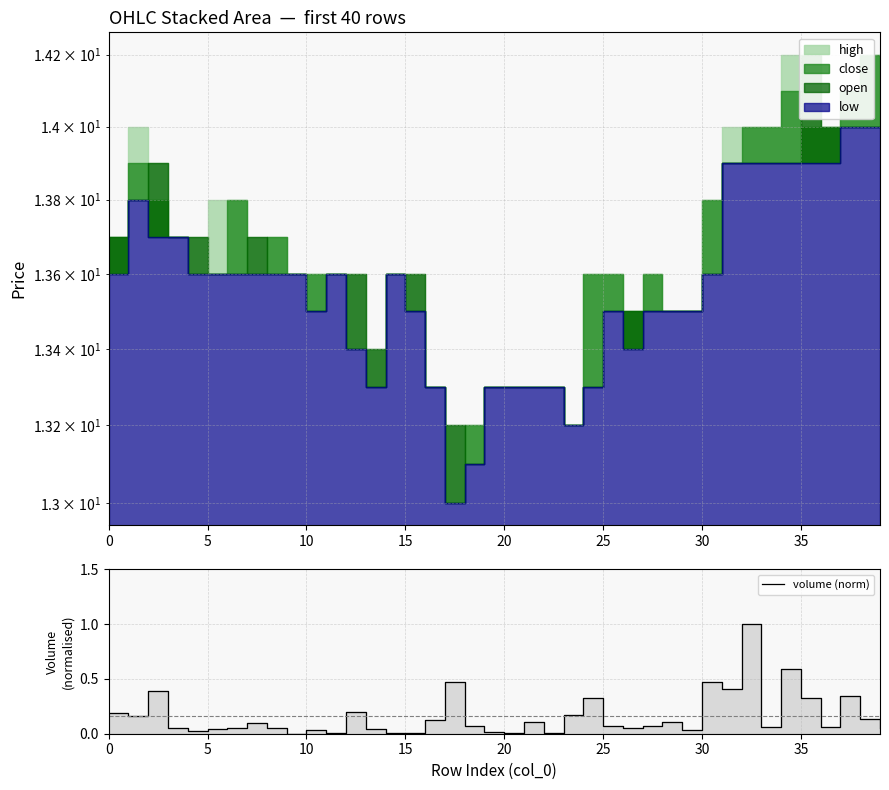

How many data points does each series have?

40